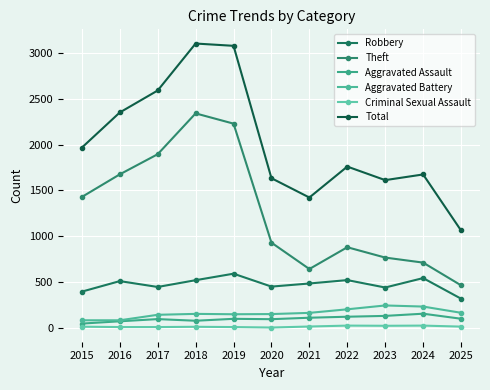

What are all the series names shown in the legend?

Robbery, Theft, Aggravated Assault, Aggravated Battery, Criminal Sexual Assault, Total